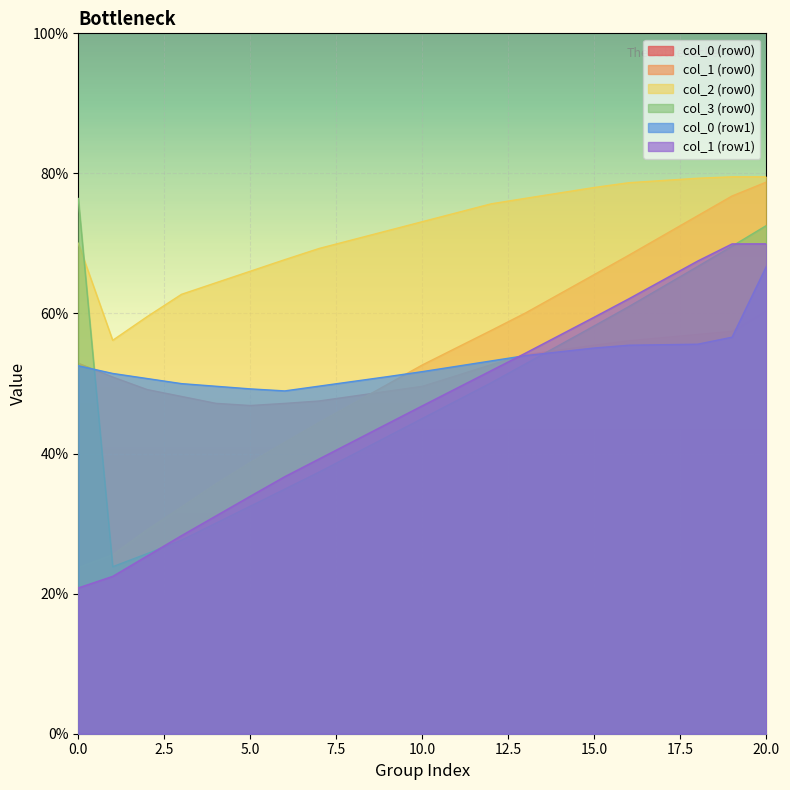

The value of col_6 at 1 is 80.9. True or false?

False